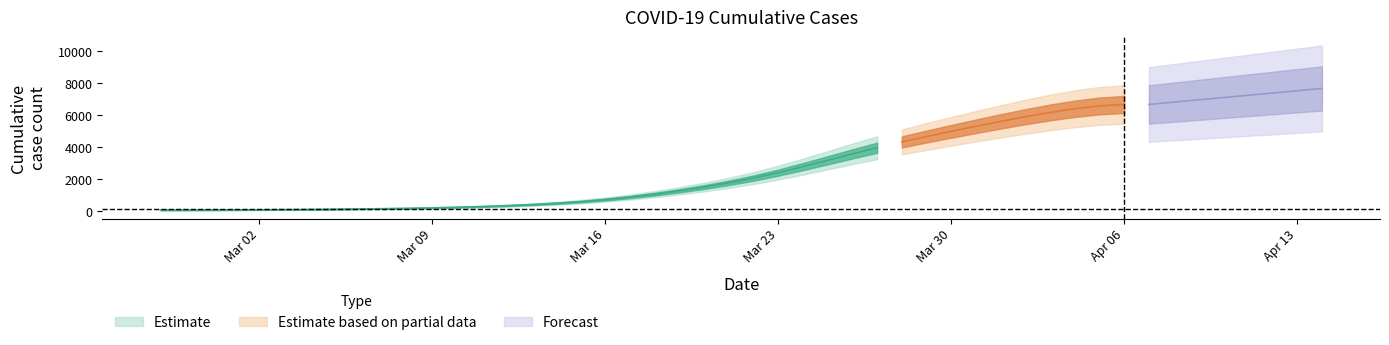

What is the minimum value shown in the chart?

64